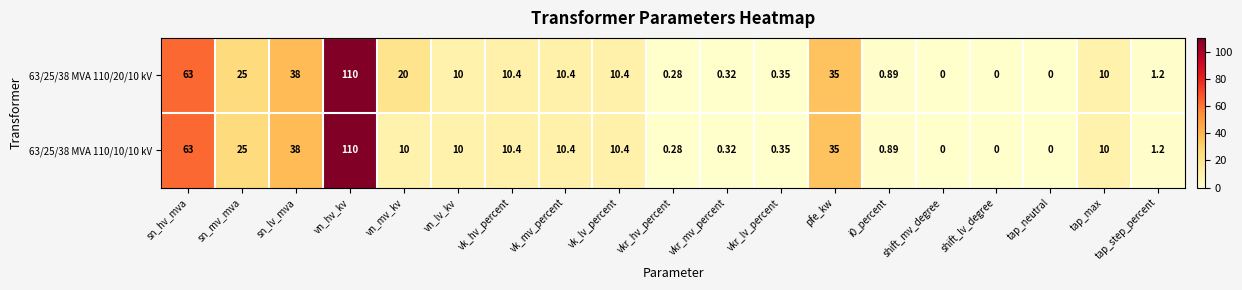

At which category is the sum across all series the highest?

vn_hv_kv